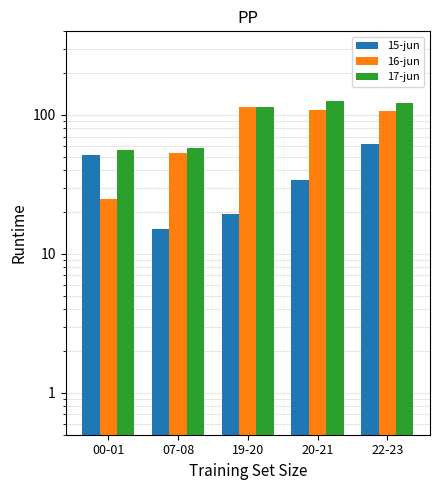

The value of 15-jun at 00-01 is 11.0. True or false?

False